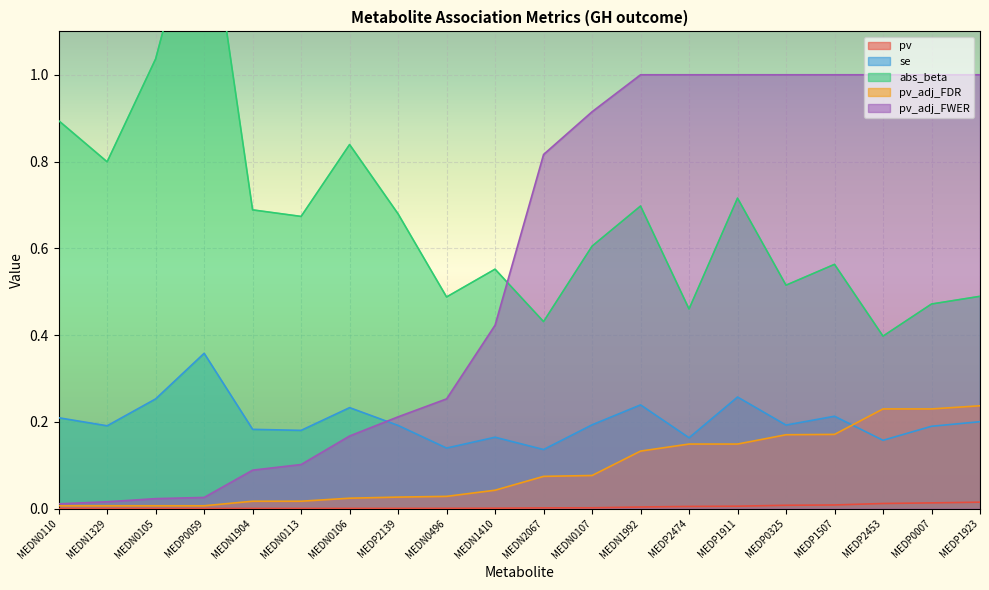

What is the greatest value displayed?

1.5